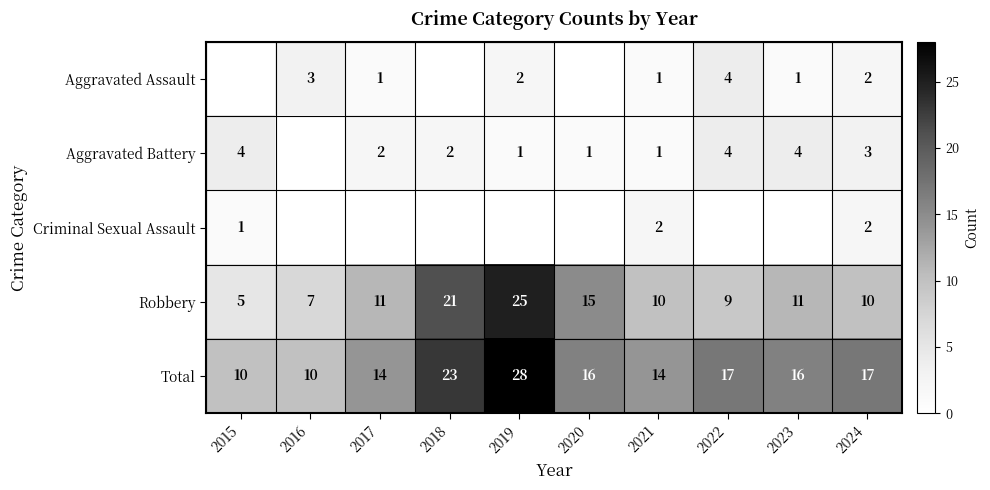

Which label corresponds to the smallest value in the chart?

2015